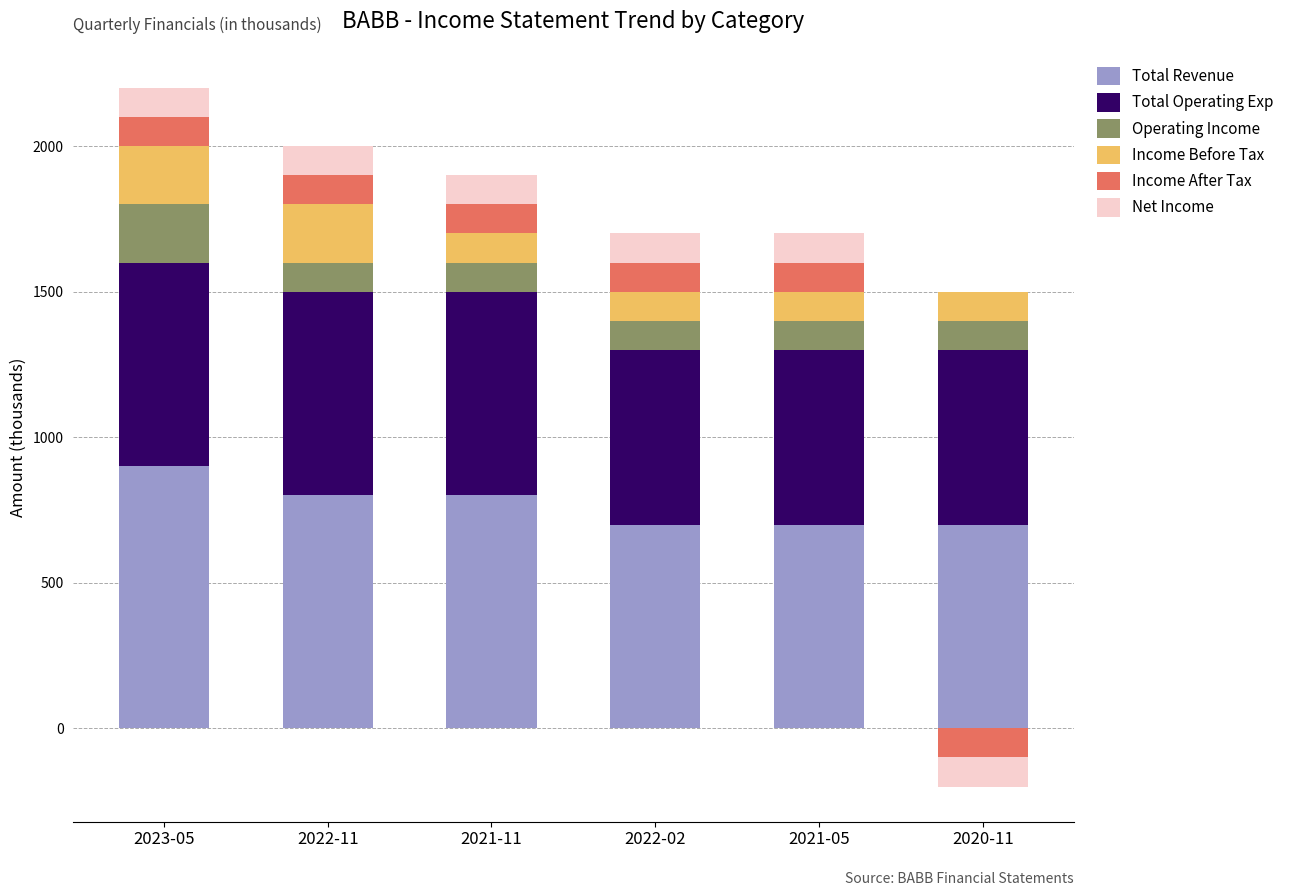

What is the greatest value displayed?

900